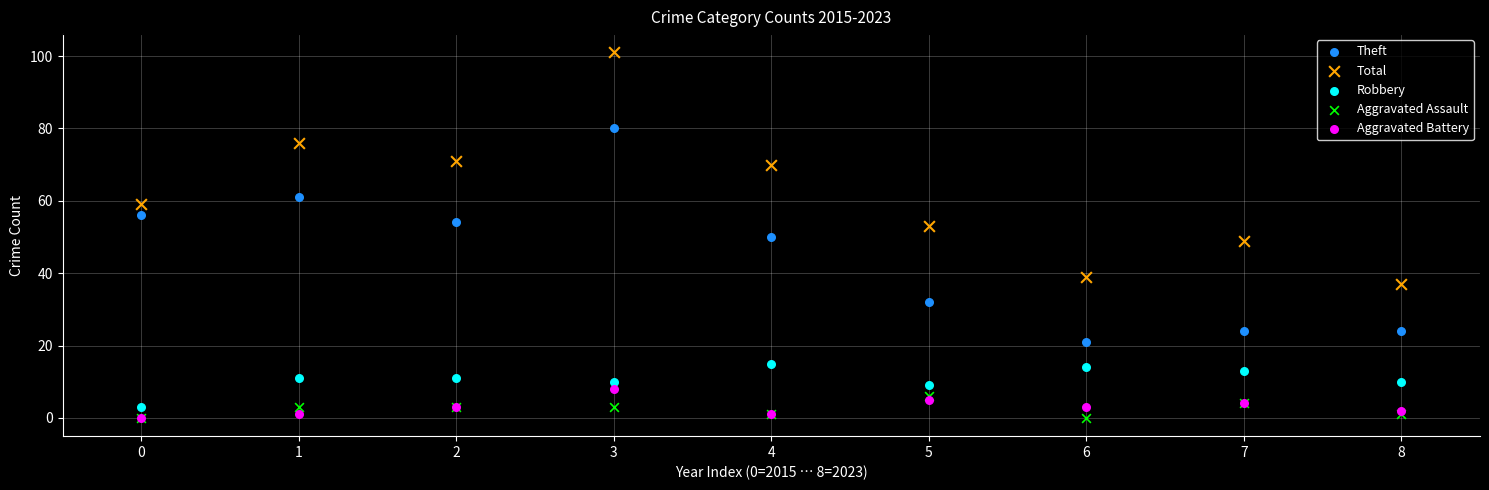

Which series has the largest Y range (max minus min)?

Total